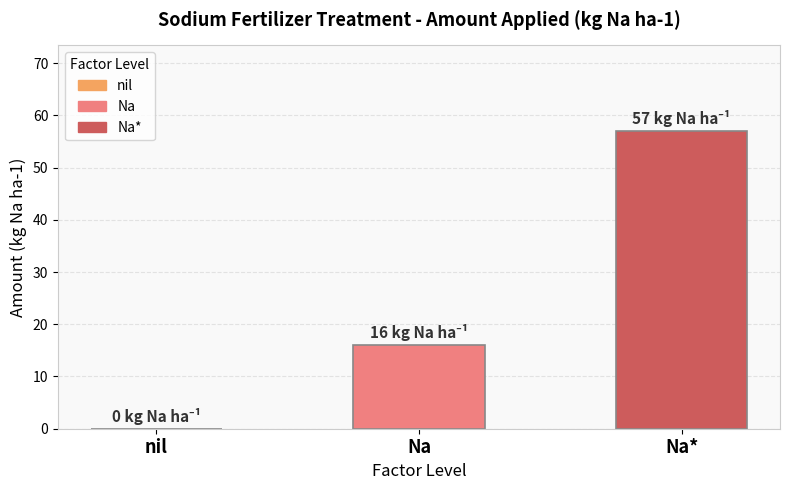

Reading right to left, list all the values displayed in this chart.

Na*=57	Na=16	nil=0